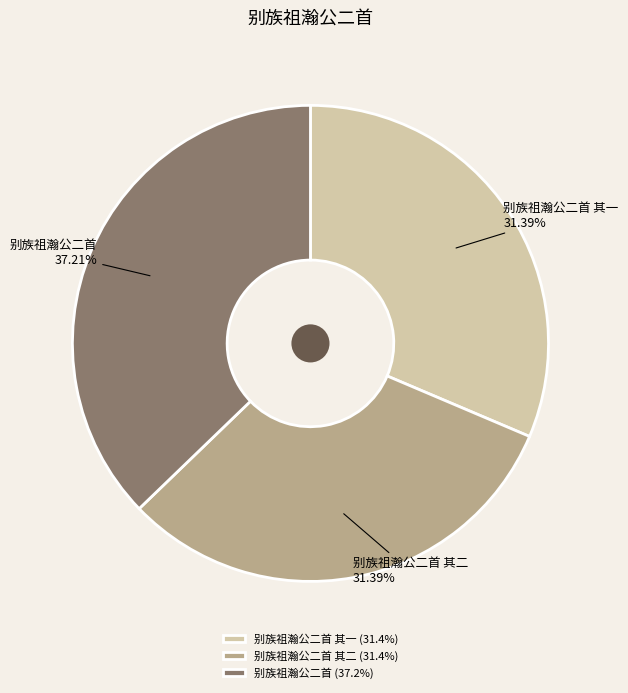

What portion of the pie excludes 别族祖瀚公二首 其一?

68.6%